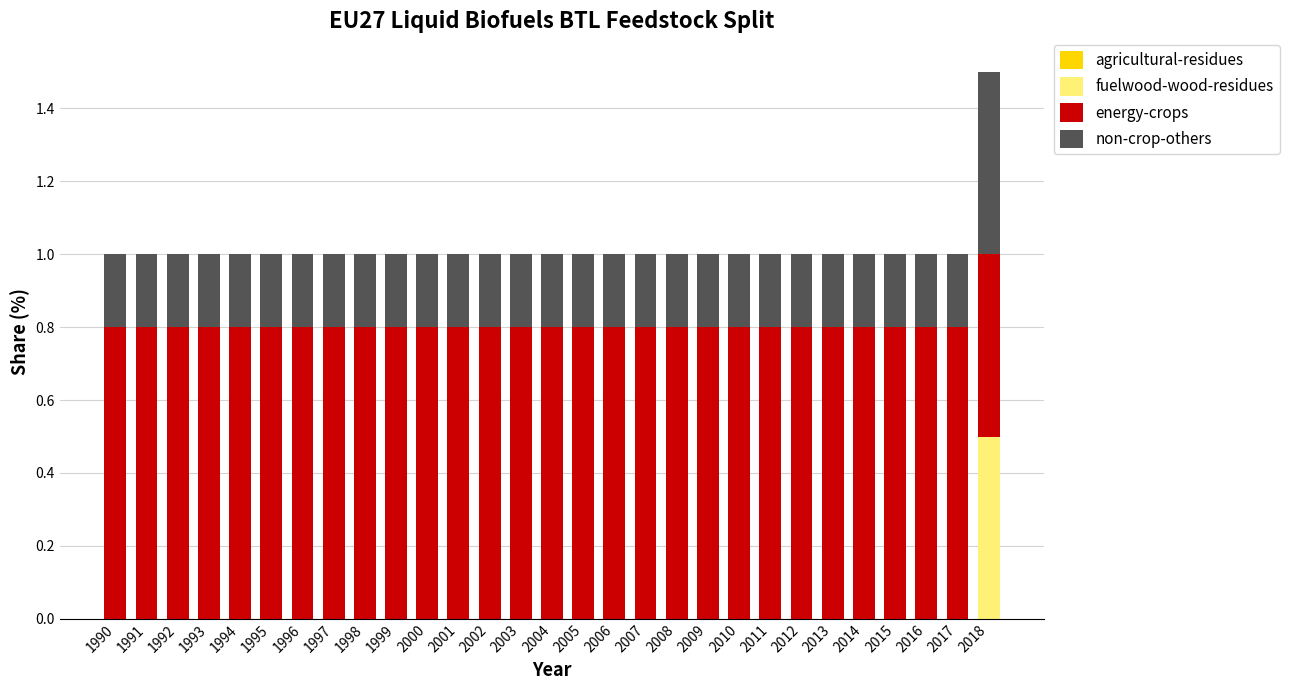

Are the bars horizontal?

No